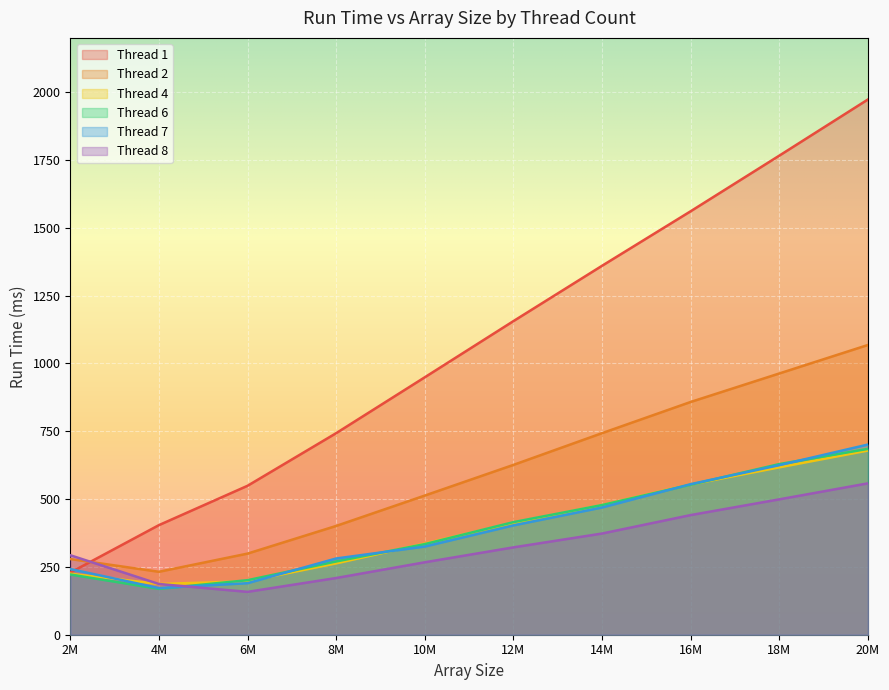

Is it true that Thread 8 equals 303 at 20M?

False